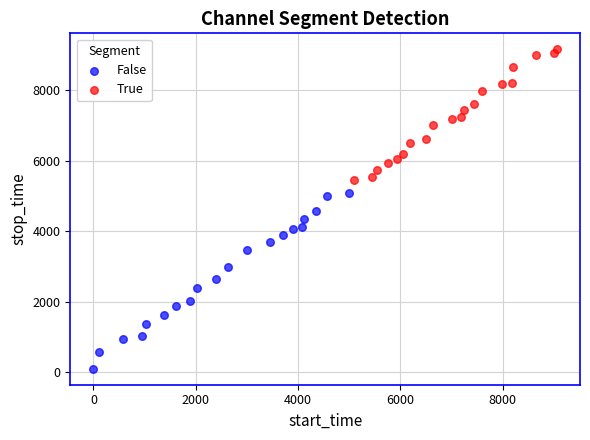

Which series reaches the minimum Y coordinate?

False